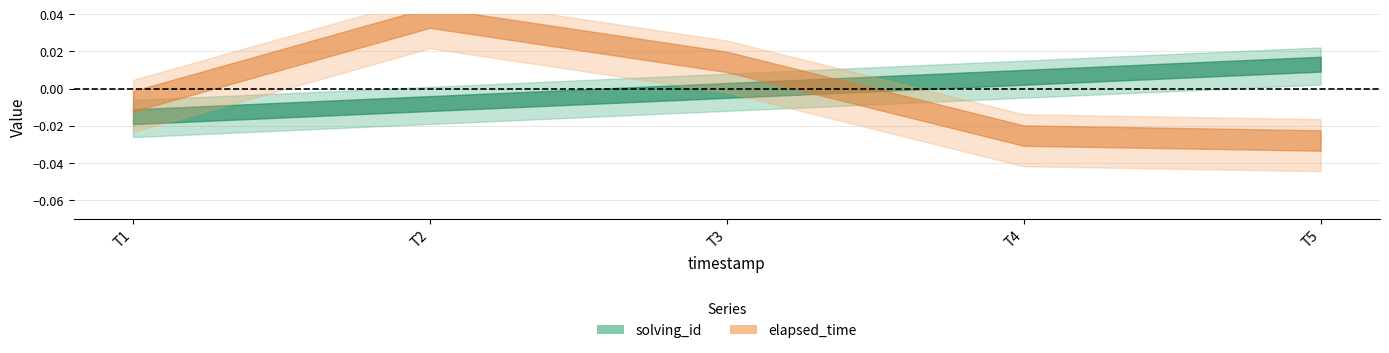

What are all the series names shown in the legend?

solving_id, elapsed_time